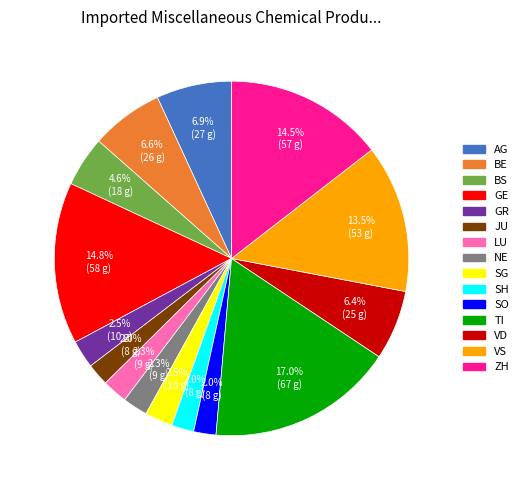

What is the largest slice in the pie chart?

TI